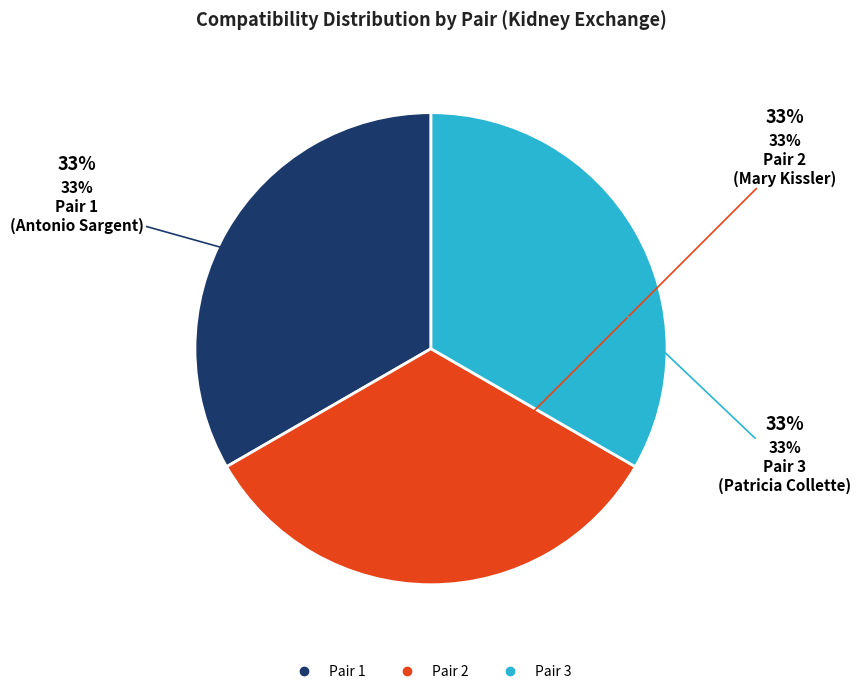

Count the number of slices in the pie.

3